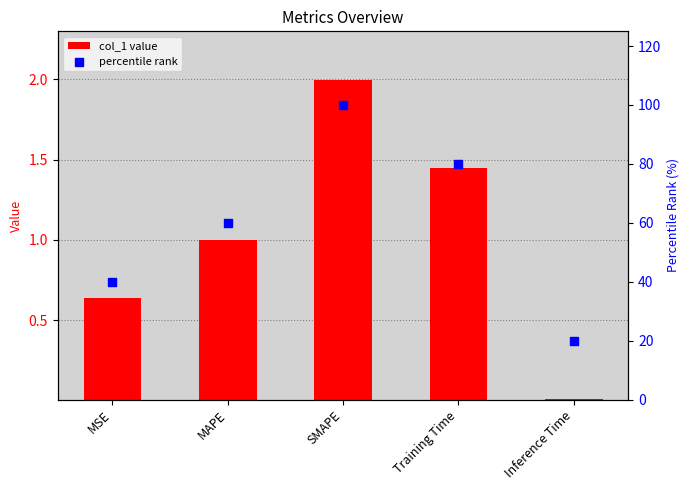

At how many categories does at least one series exceed 49?

3